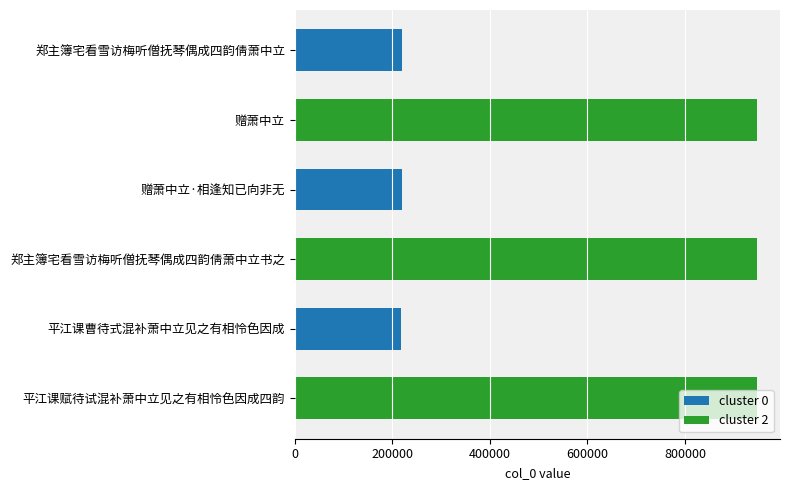

How many bars are there in total?

12